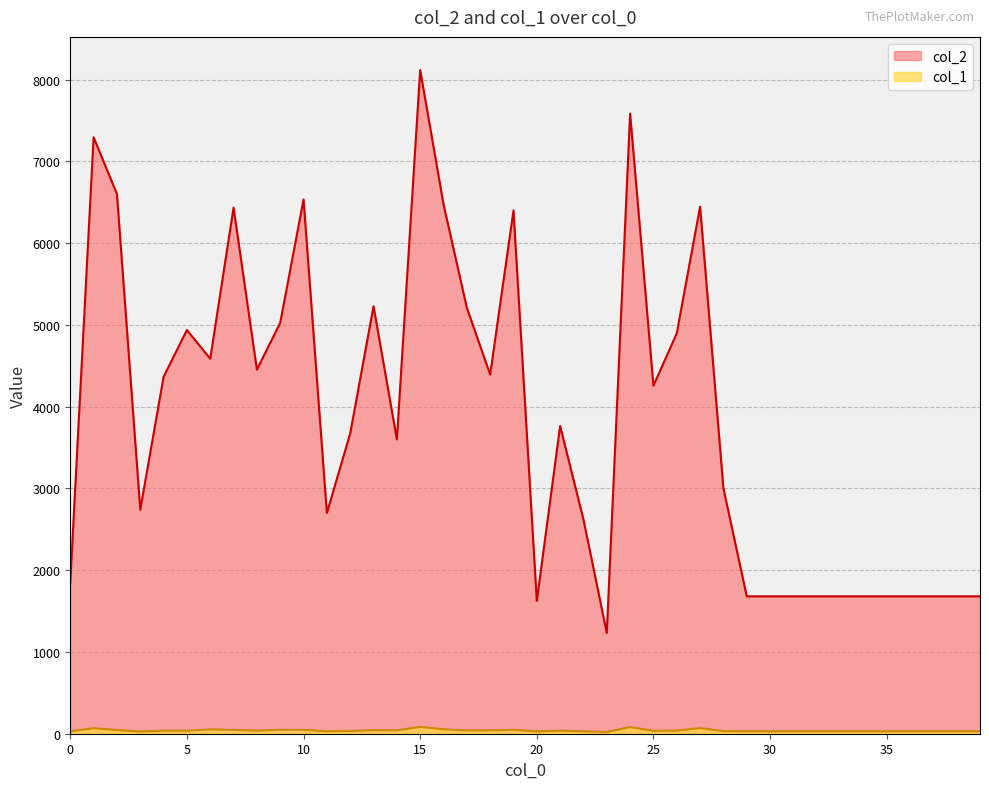

At which category is the sum across all series the highest?

15